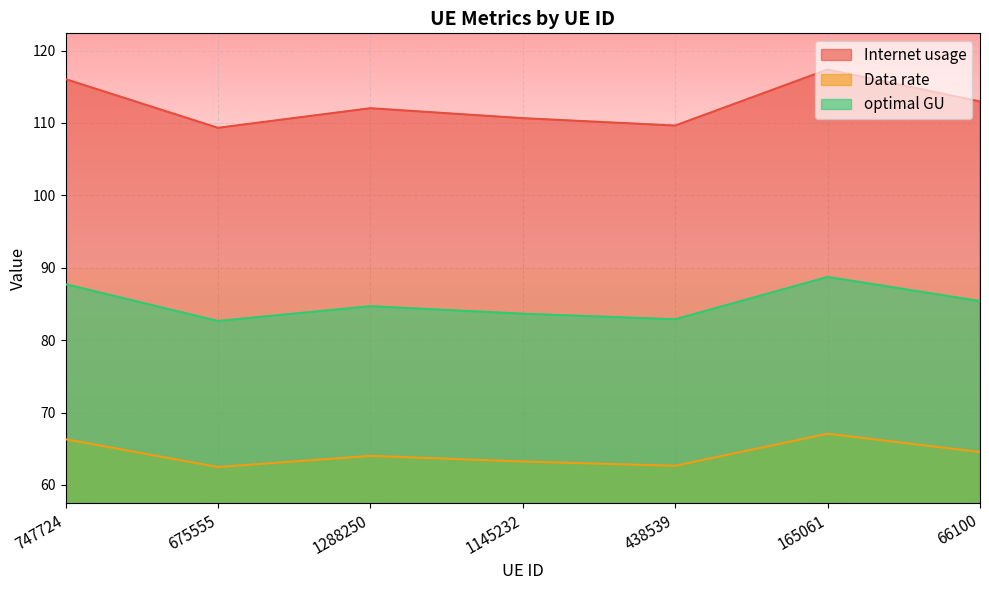

Between 1288250 and 438539, which is larger?

1288250